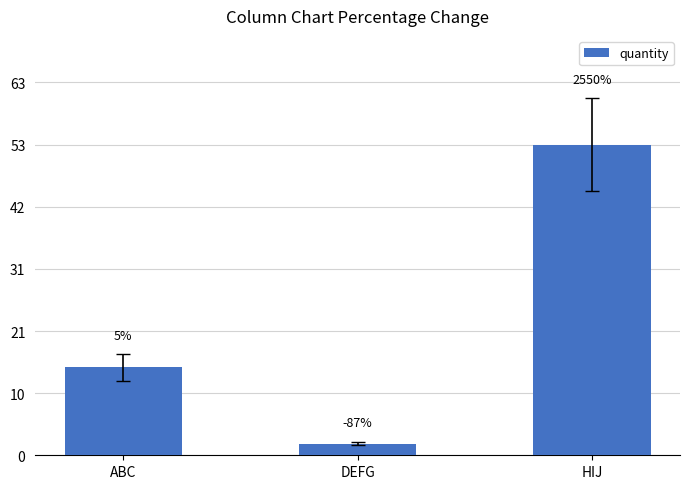

Are the bars horizontal?

No